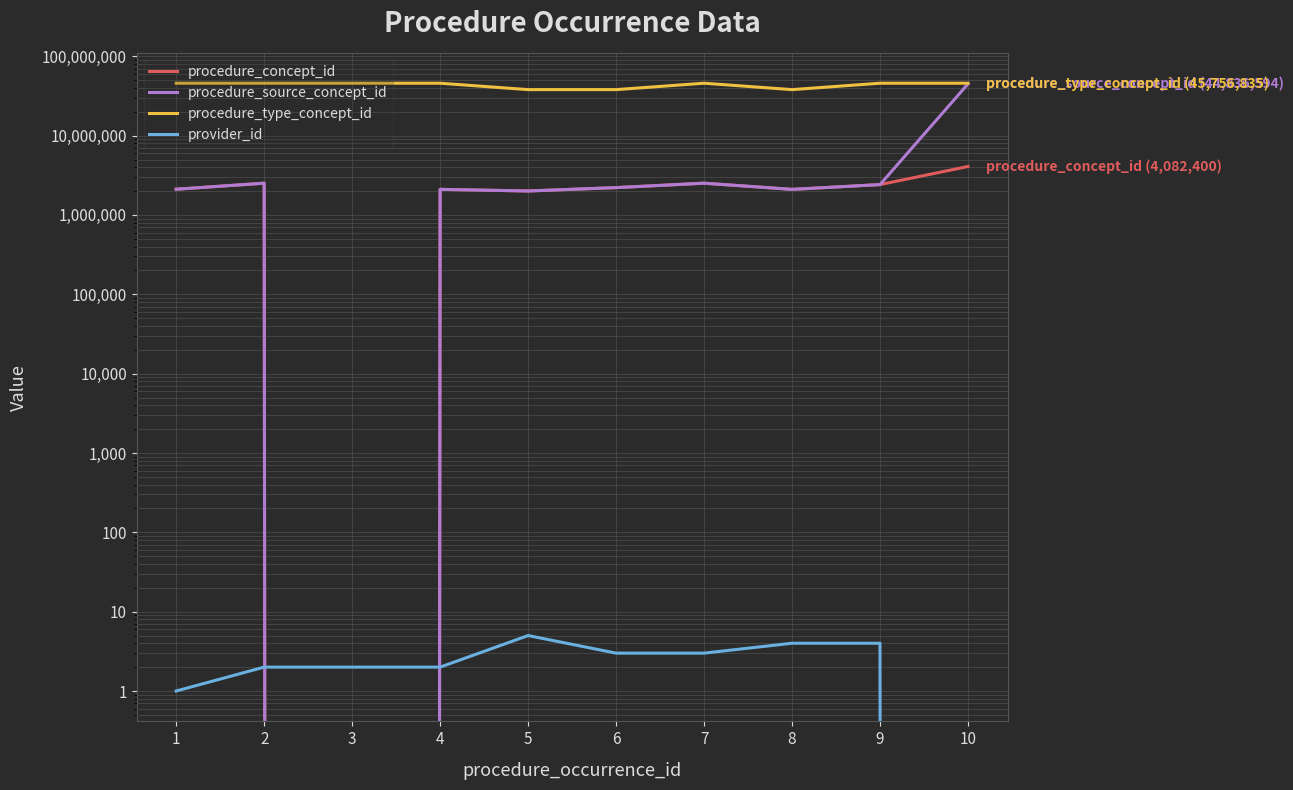

What is the maximum value shown in the chart?

45756902